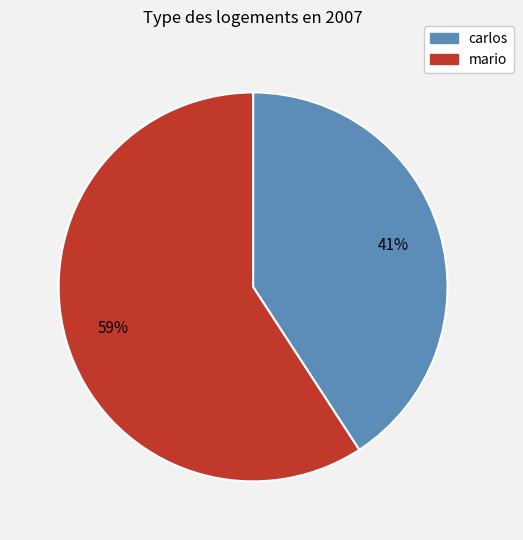

To the nearest percent, what portion does carlos represent?

41%